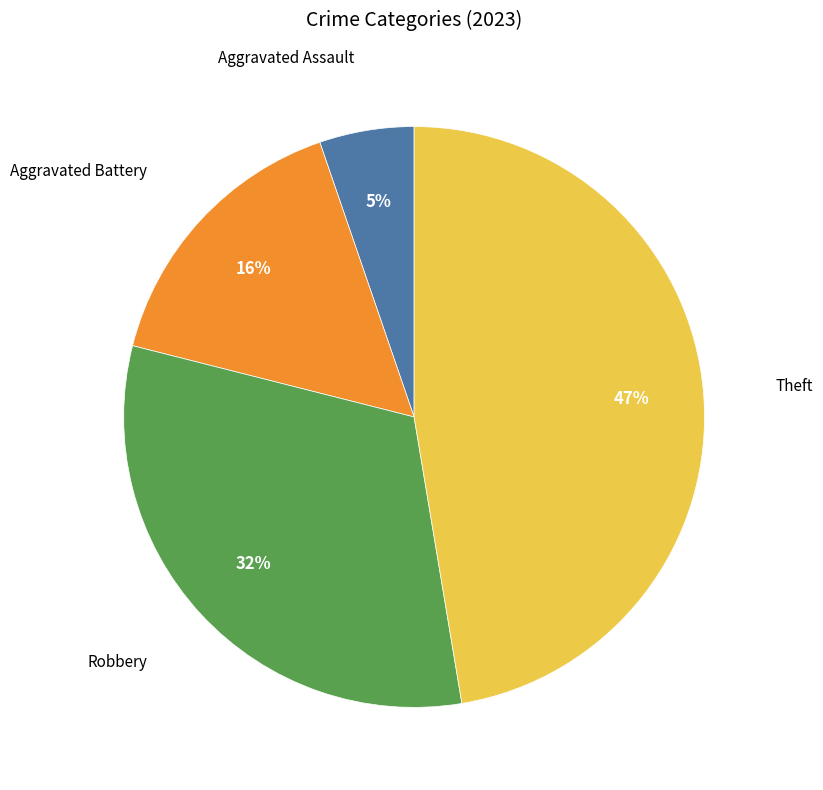

Count the number of slices in the pie.

4